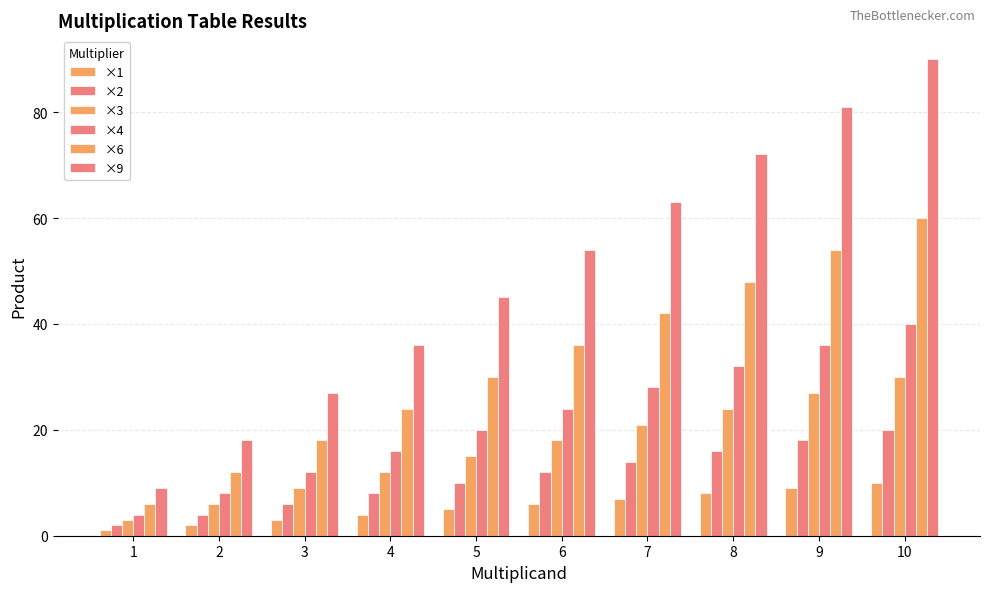

At 8, list the series in order from smallest to largest.

×1, ×2, ×3, ×4, ×6, ×9